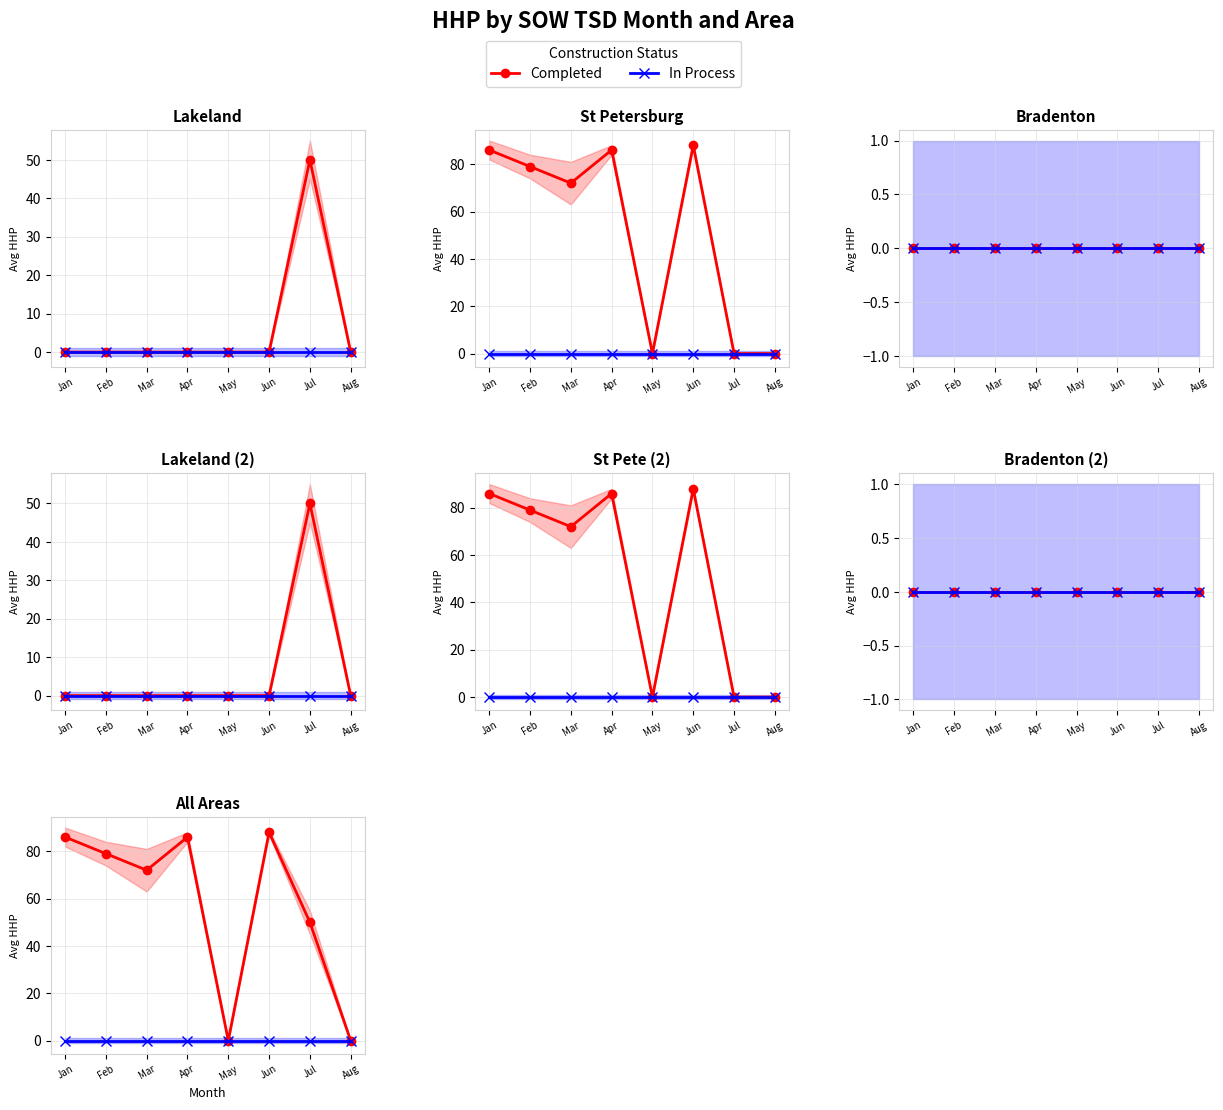

The value of Completed at Aug is 0. True or false?

True